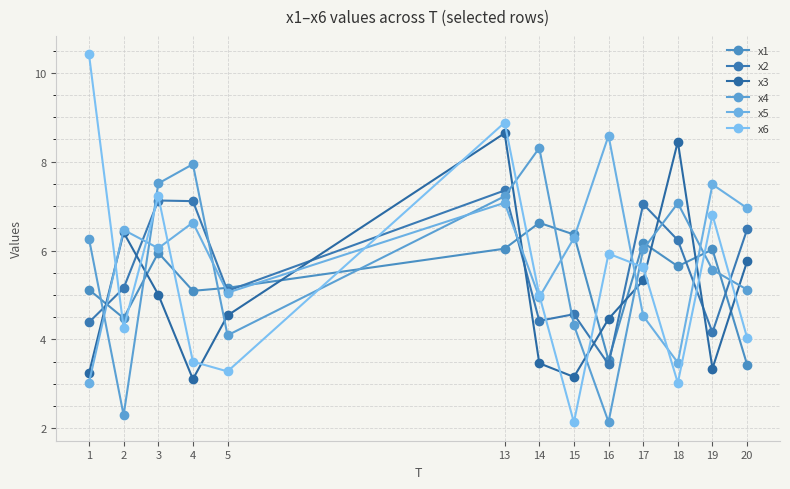

What value does the x5 series have at 13?

7.1